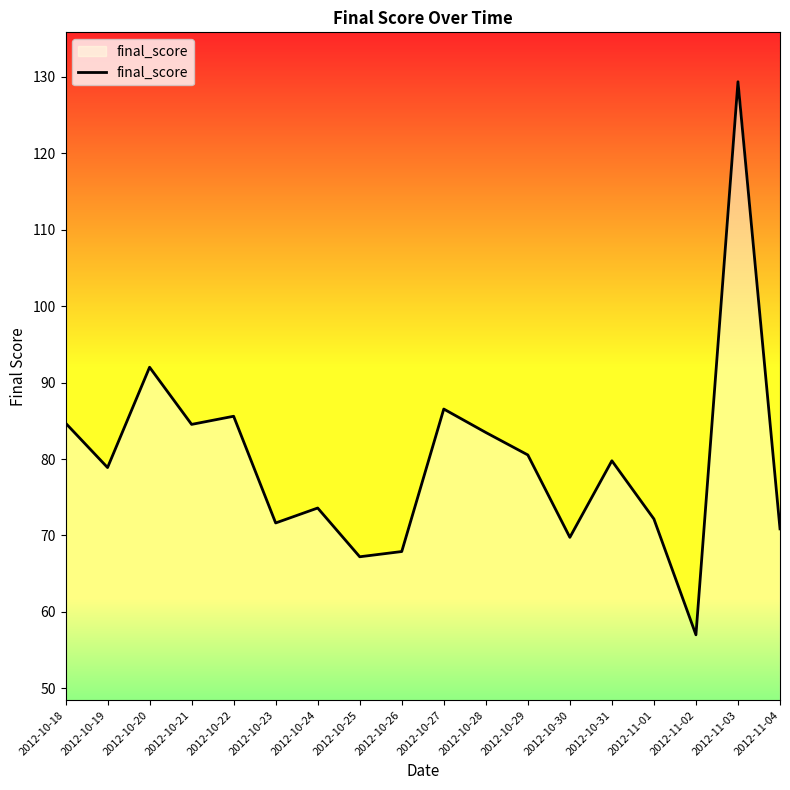

What is the minimum value shown in the chart?

57.0